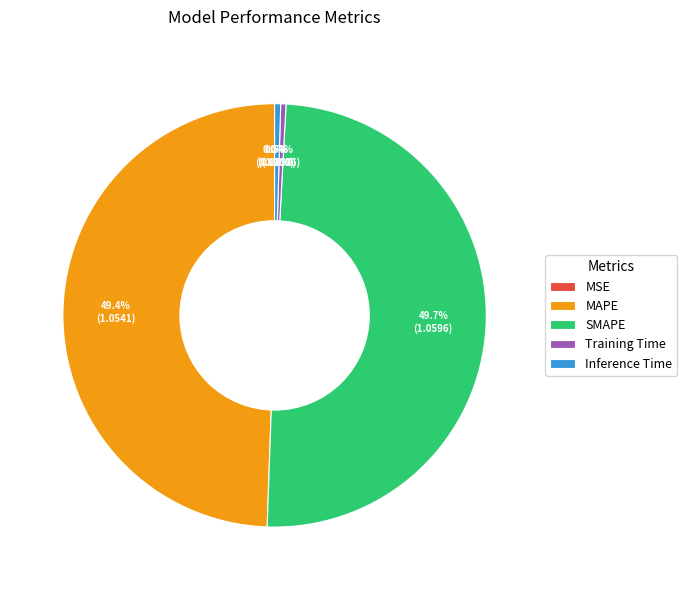

Does Training Time represent more than half of the total?

No